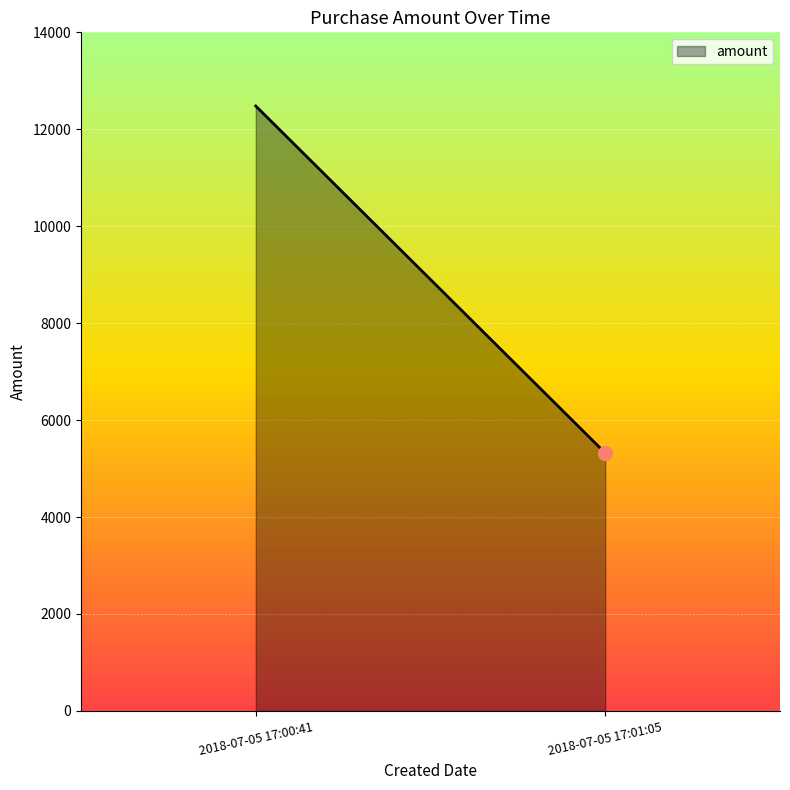

Reading right to left, extract all data points from this chart.

5320.5	12479.6